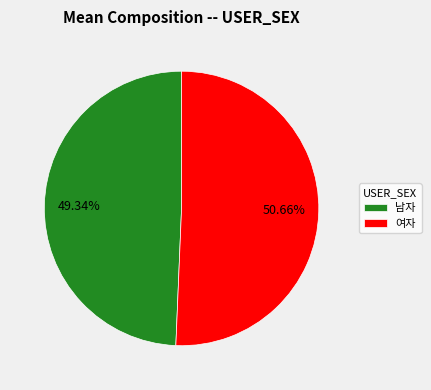

Which slice is the smallest?

남자